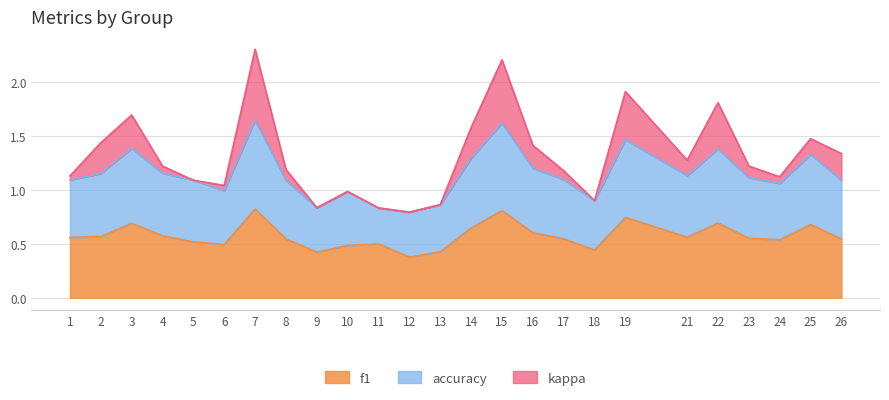

The value of accuracy at 12 is 0.8. True or false?

True